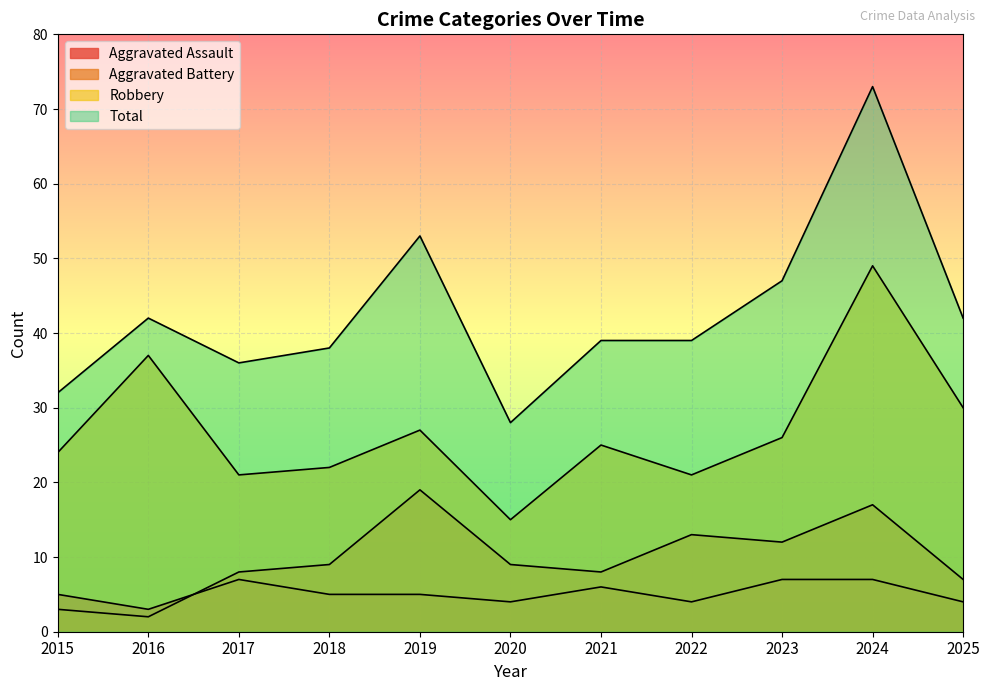

How many lines are shown in the chart?

4